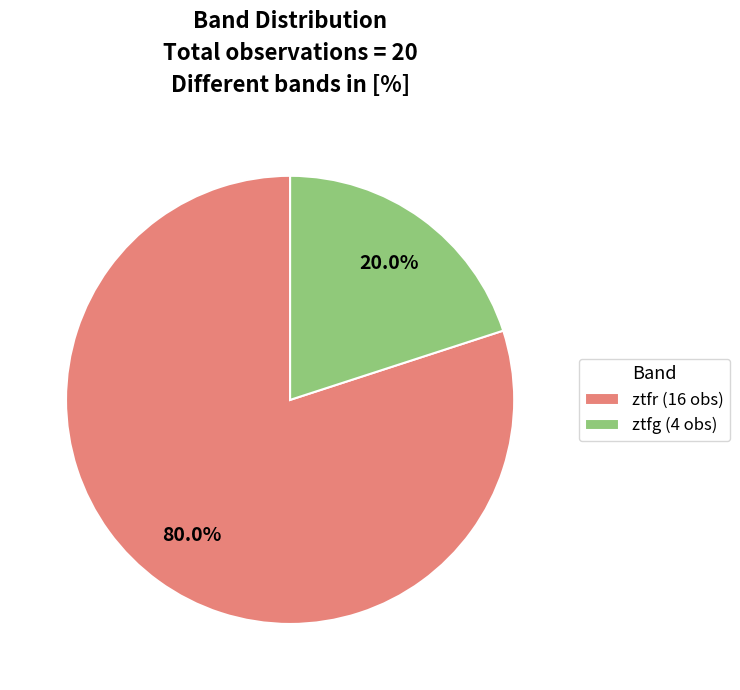

True or false: ztfr accounts for 80% of the total.

True